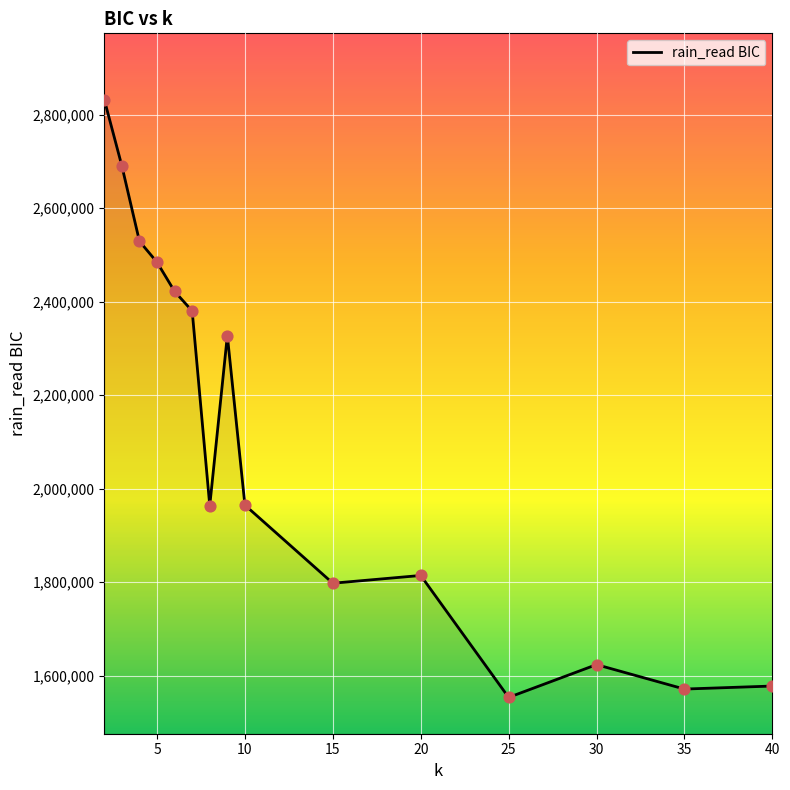

What is the maximum value shown in the chart?

2832443.8